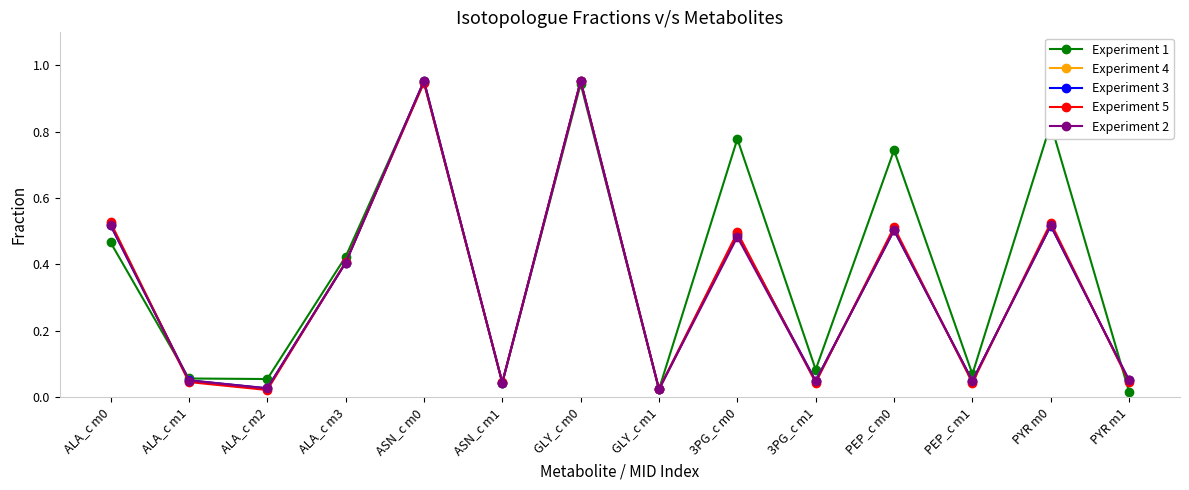

Between ALA_c m3 and PEP_c m0, which series saw the biggest shift?

Experiment 1